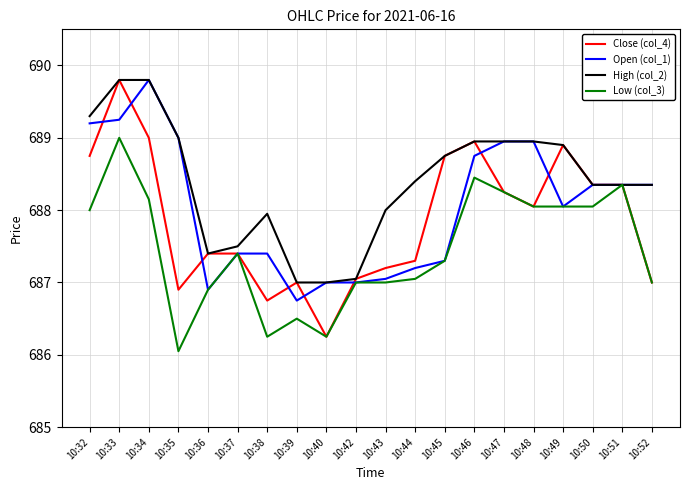

What are all the series names shown in the legend?

Close (col_4), Open (col_1), High (col_2), Low (col_3)